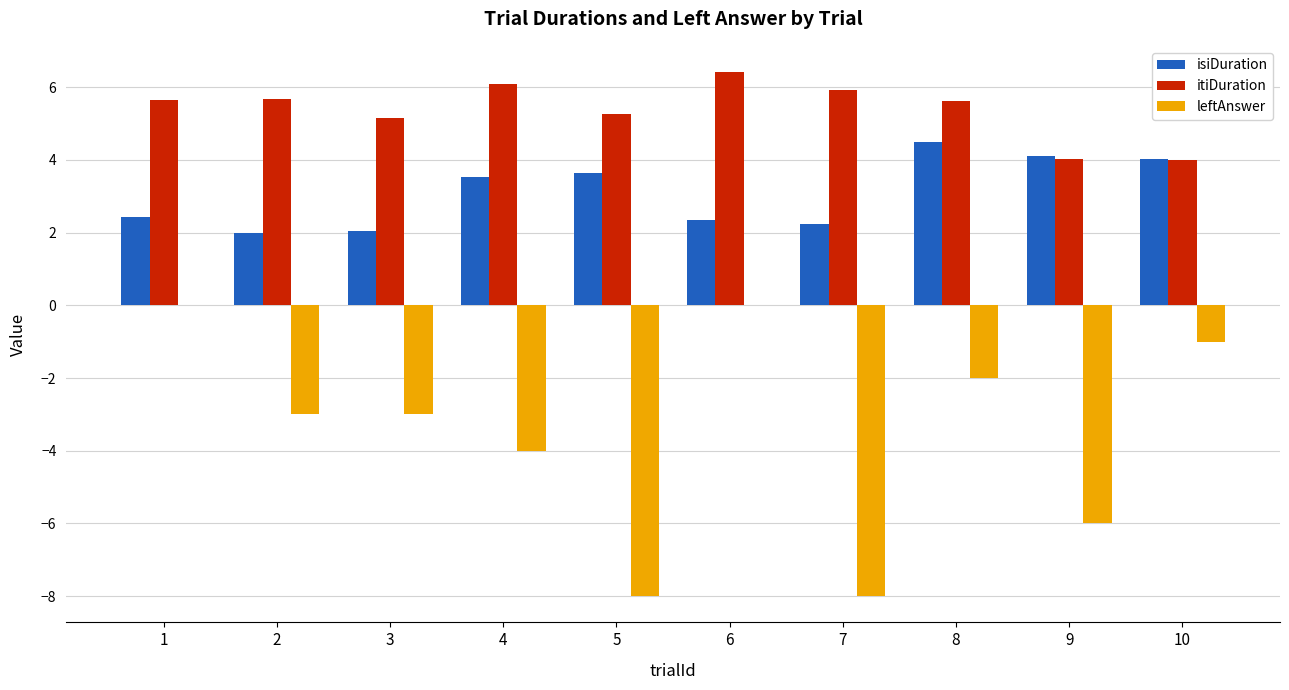

Which category has the highest value in the itiDuration series?

6